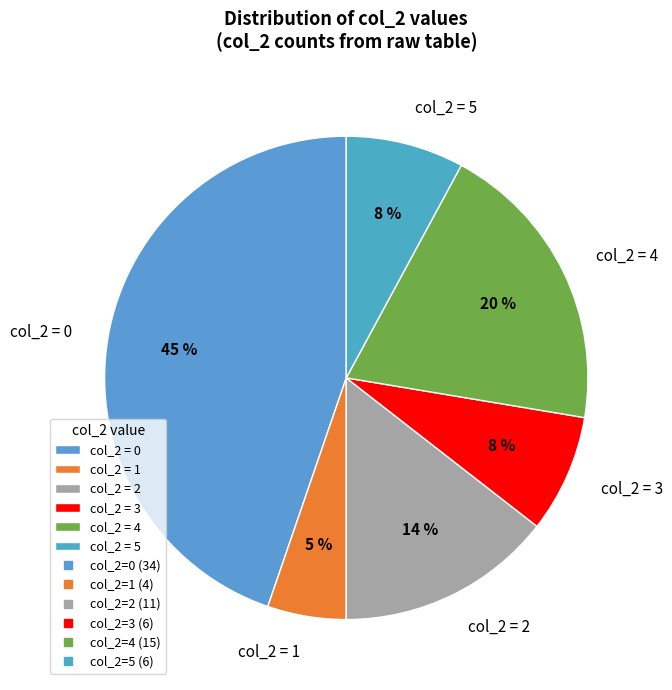

Count the number of slices in the pie.

6